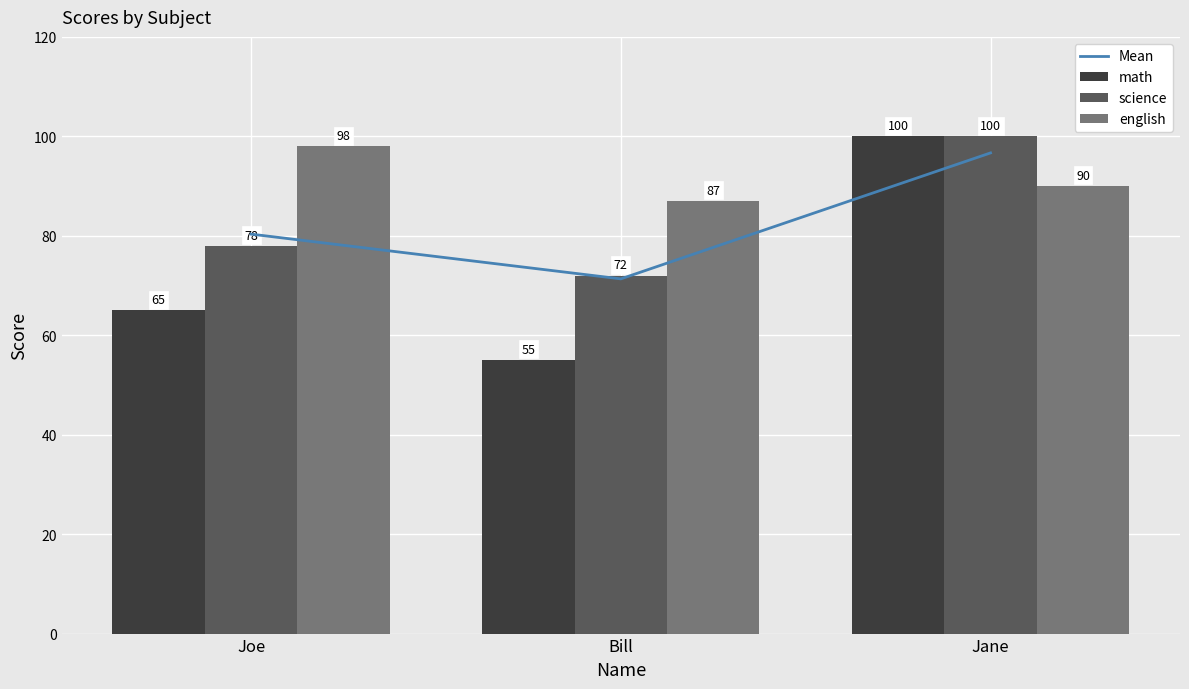

List the labels in order of Mean value, largest first.

Jane, Joe, Bill